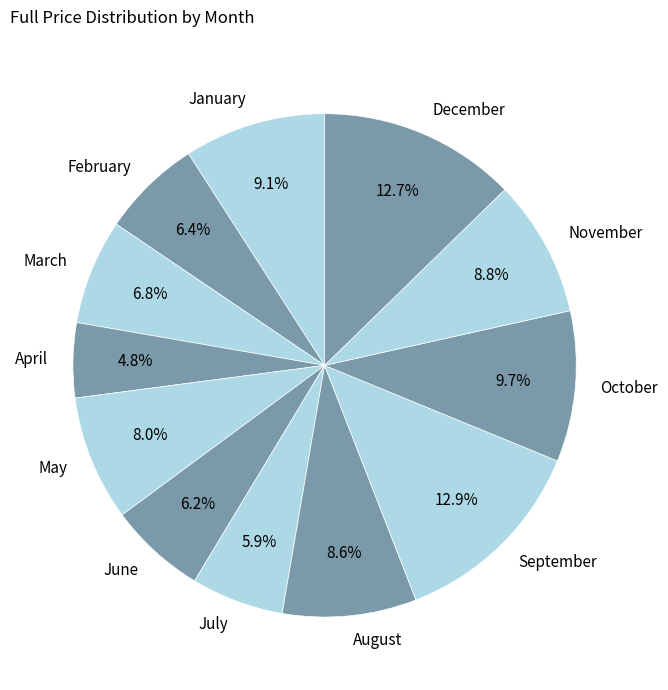

Count the number of slices in the pie.

12